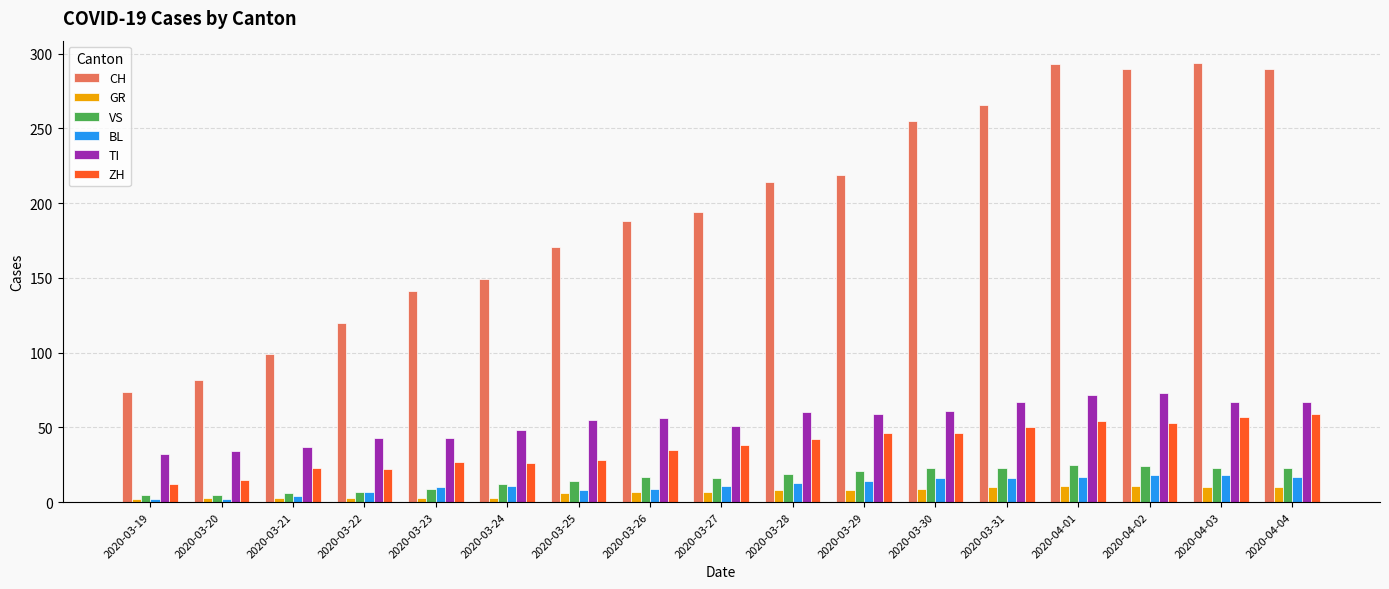

List the series in order of their peak value, highest first.

CH, TI, ZH, VS, BL, GR